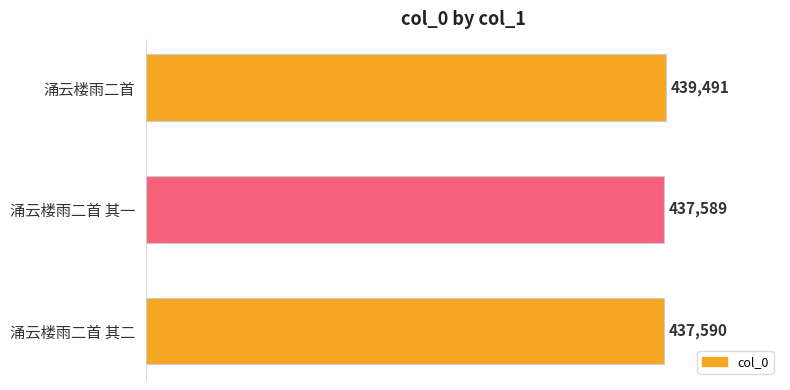

The value at 涌云楼雨二首 其一 is 757861. True or false?

False